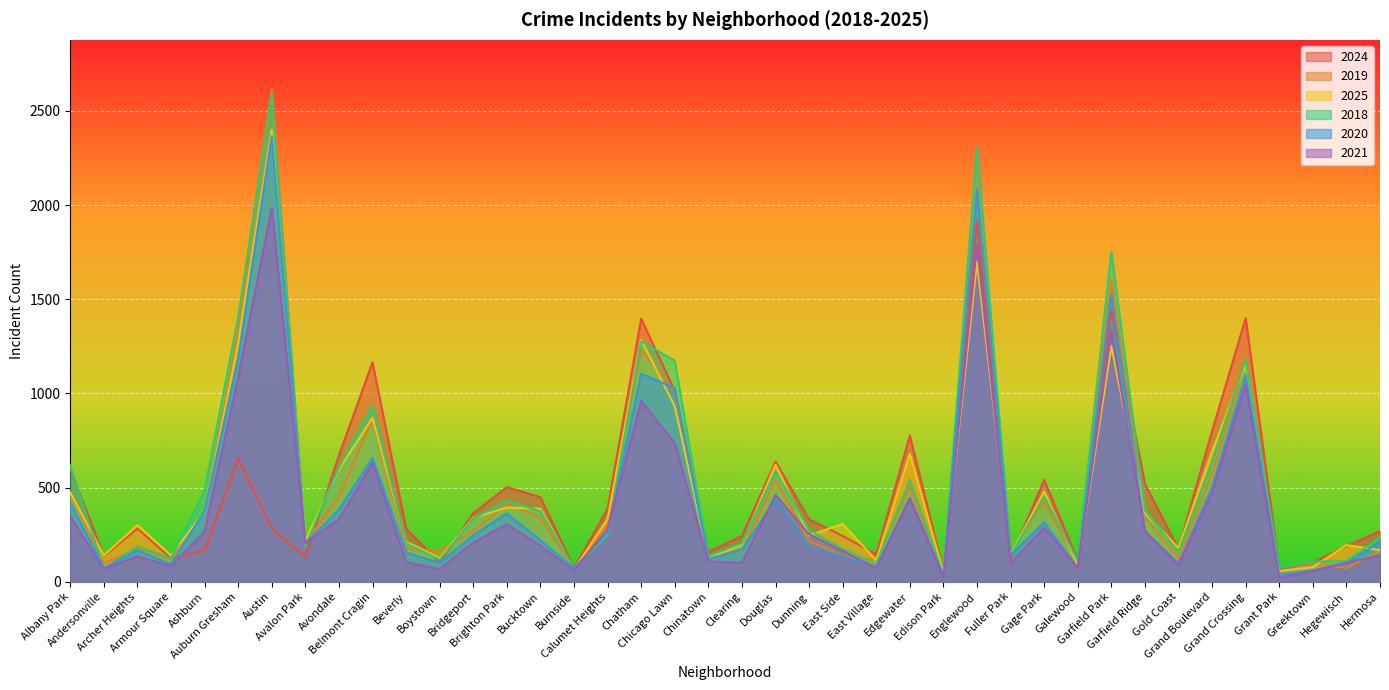

Which series has the widest spread of values?

2019